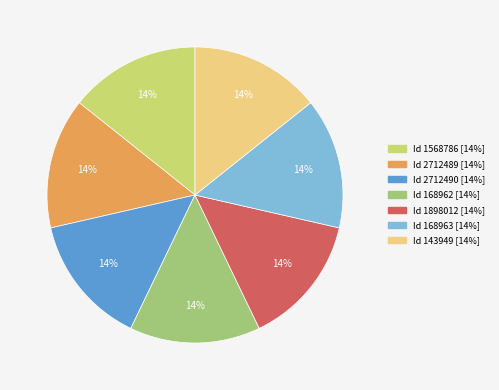

To the nearest percent, what is the average slice percentage?

14%